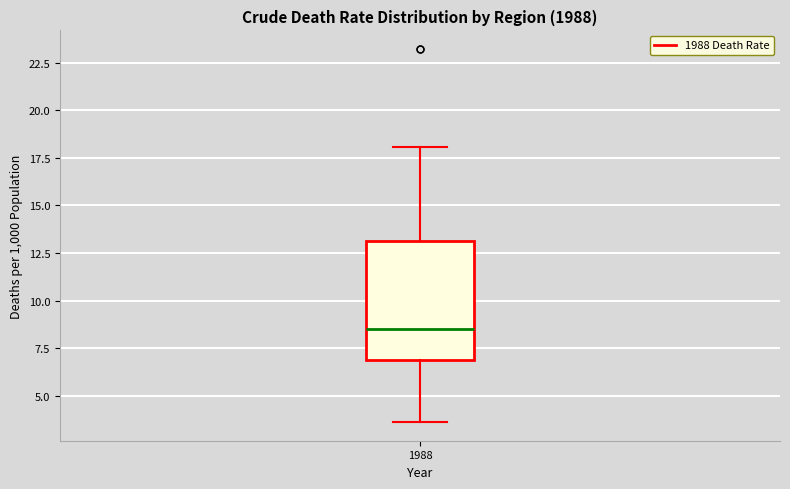

Read this box plot against the y-axis: the position of the median line, the range covered by the box, and the ends of both whiskers. The values are not printed on the chart, so give them approximately, as read against the axis.

median 8.5, box 7.0 to 13.0, whiskers 3.5 to 18.0